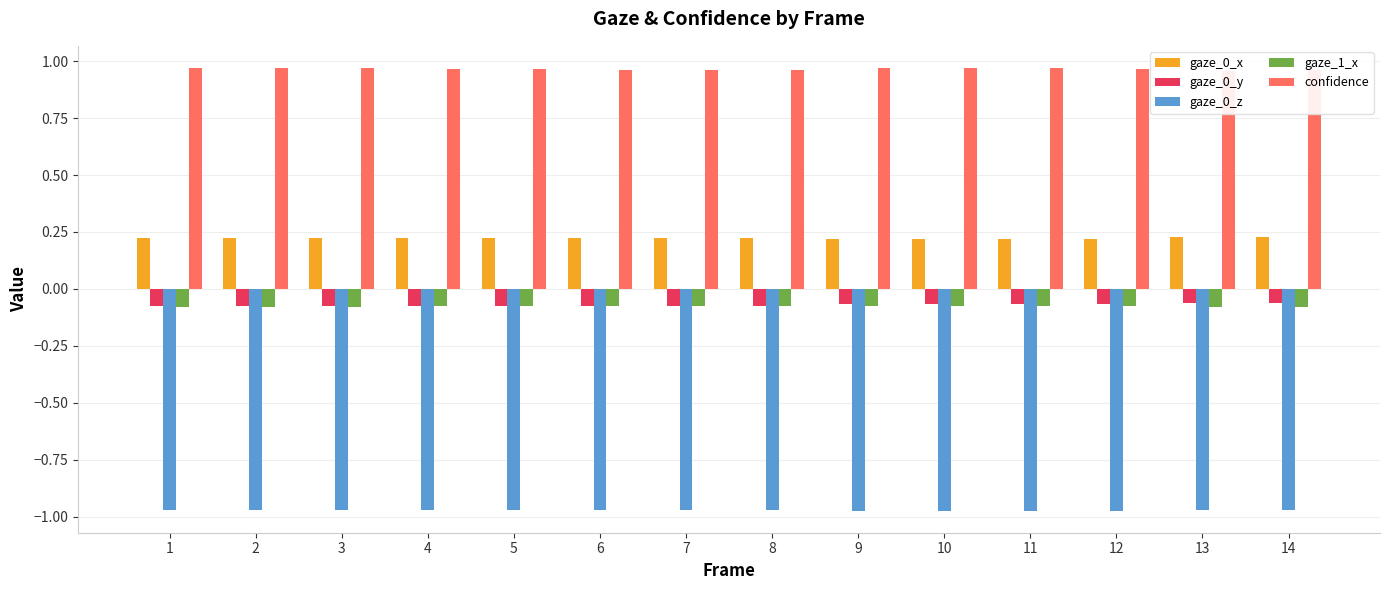

What is the sum of the confidence values at 14 and 5?

1.9